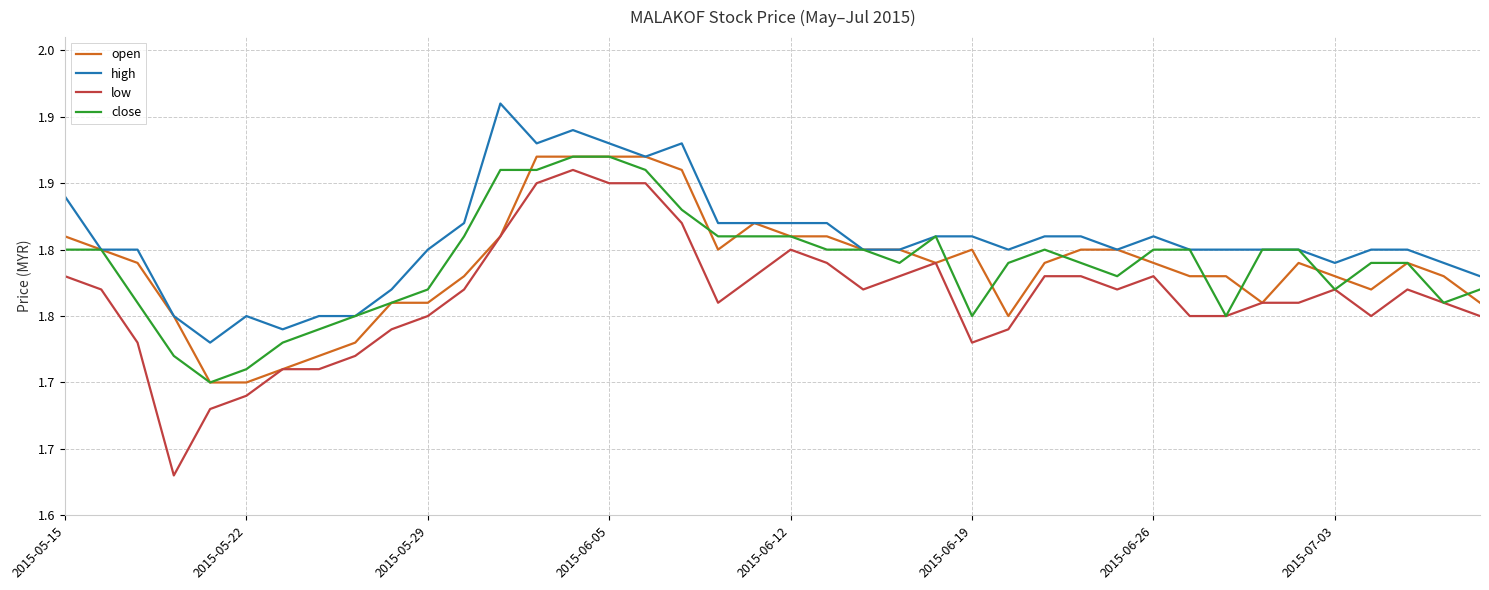

True or false: open has more than 1 interior local peaks.

True